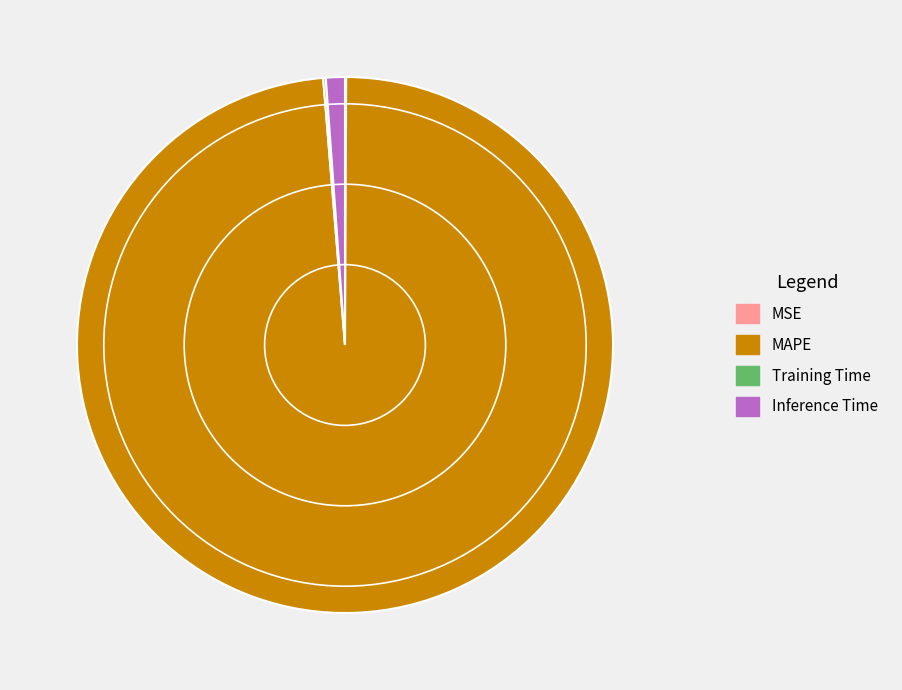

The MAPE slice represents 99% of the pie. True or false?

True